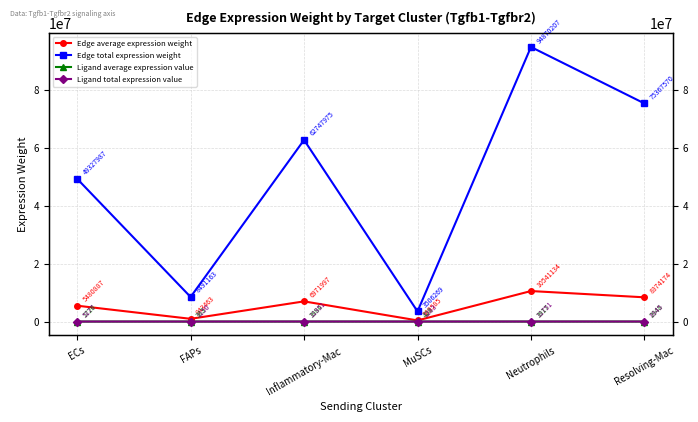

True or false: Edge total expression weight has more than 0 points higher than both neighbors.

True